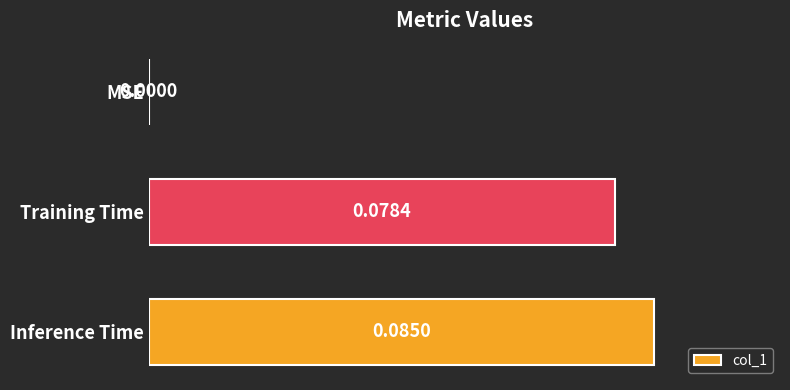

Between Training Time and MSE, which is larger?

Training Time